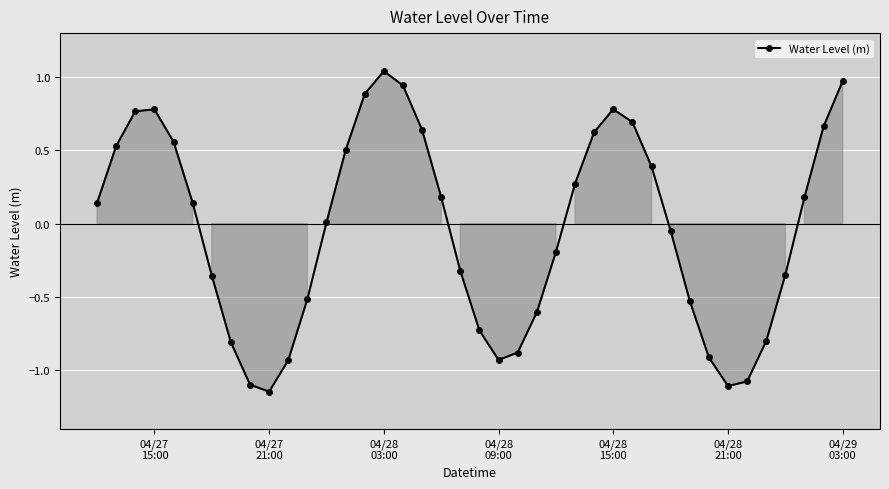

How many points are higher than both their immediate neighbors (excluding endpoints)?

3